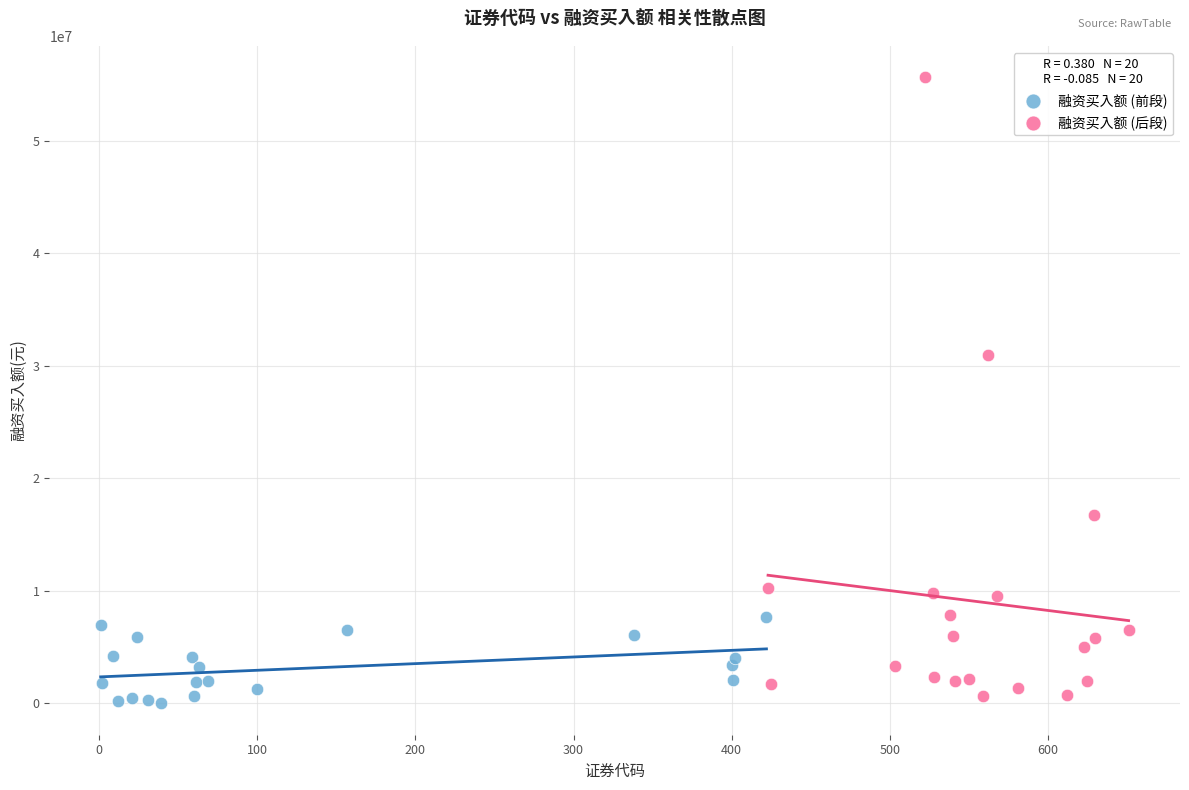

Which series reaches the maximum Y coordinate?

融资买入额 (后段)